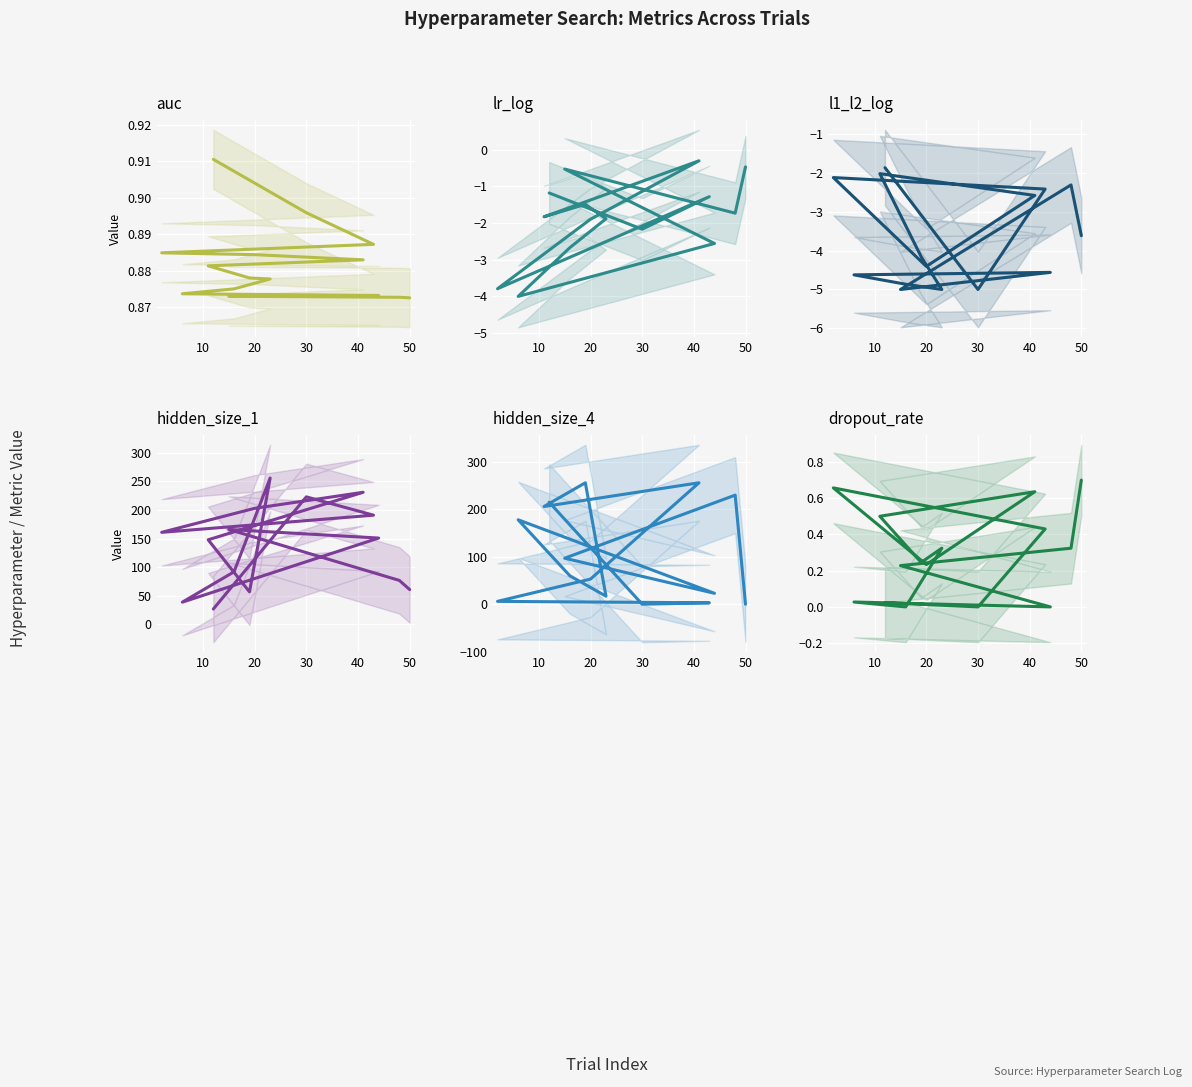

What is the total value across all series at 30?

216.7